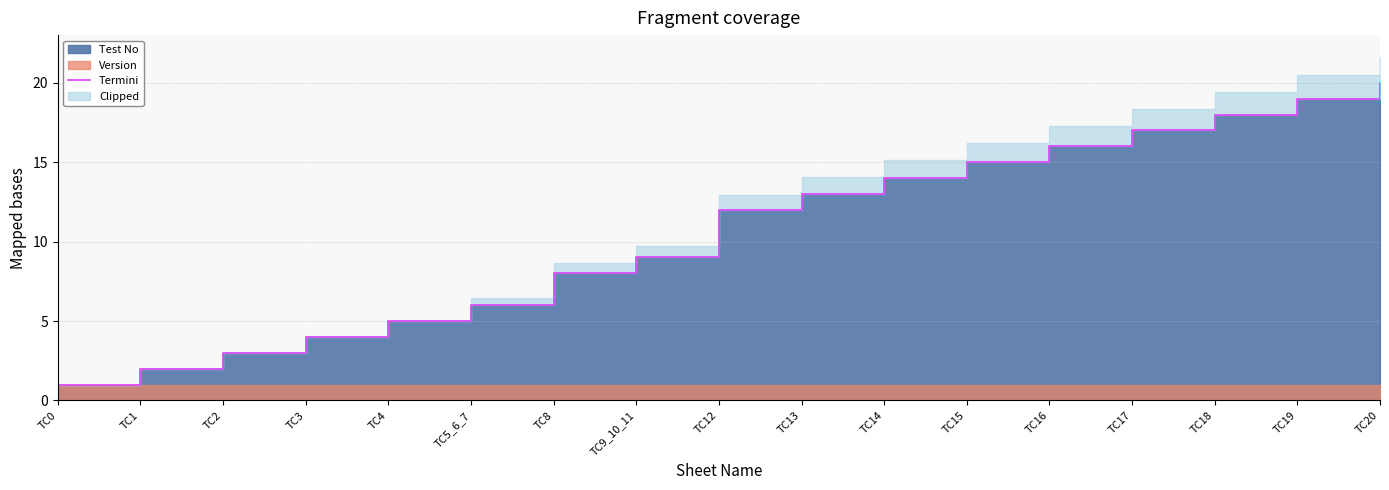

What is the value of the 7th point from the left?

8